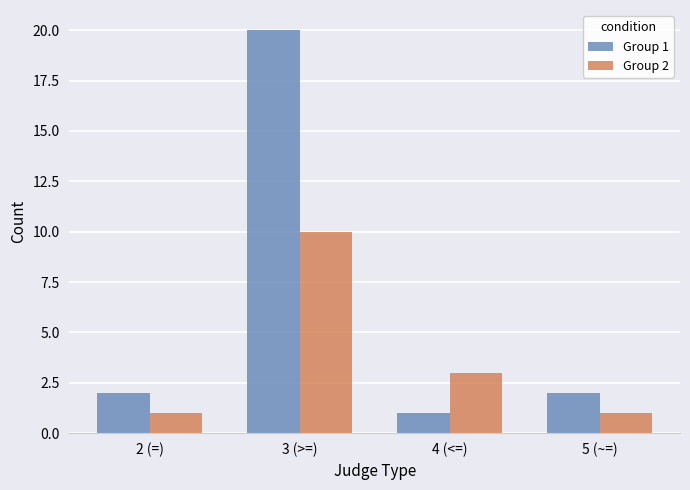

What is the greatest value displayed?

20